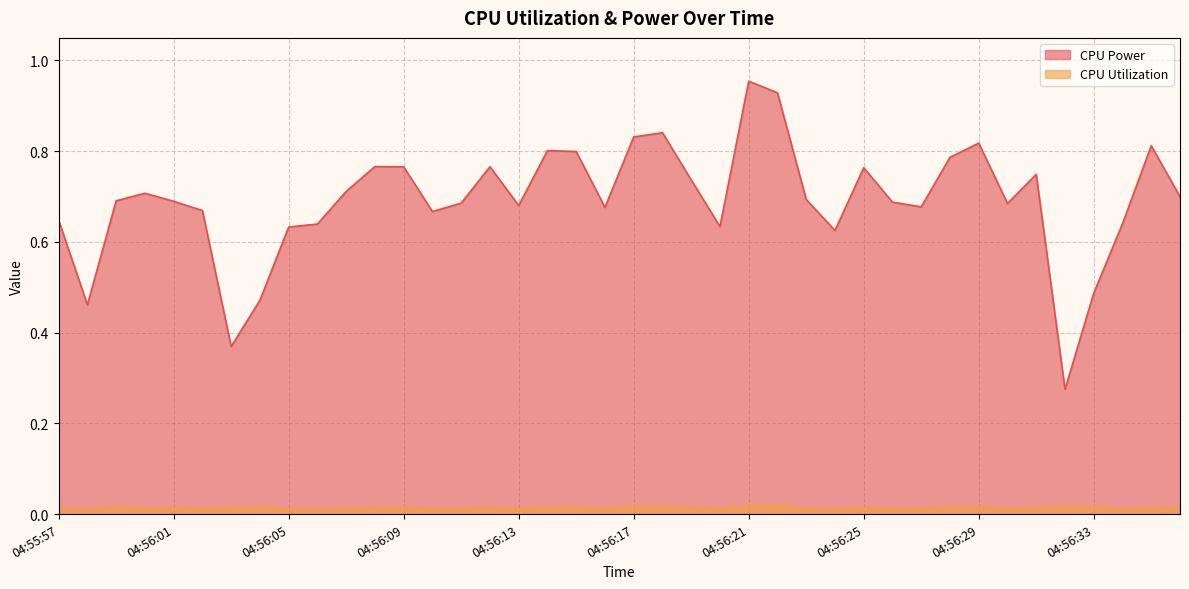

The CPU Power series shows 0.7 at 04:56:26. True or false?

True